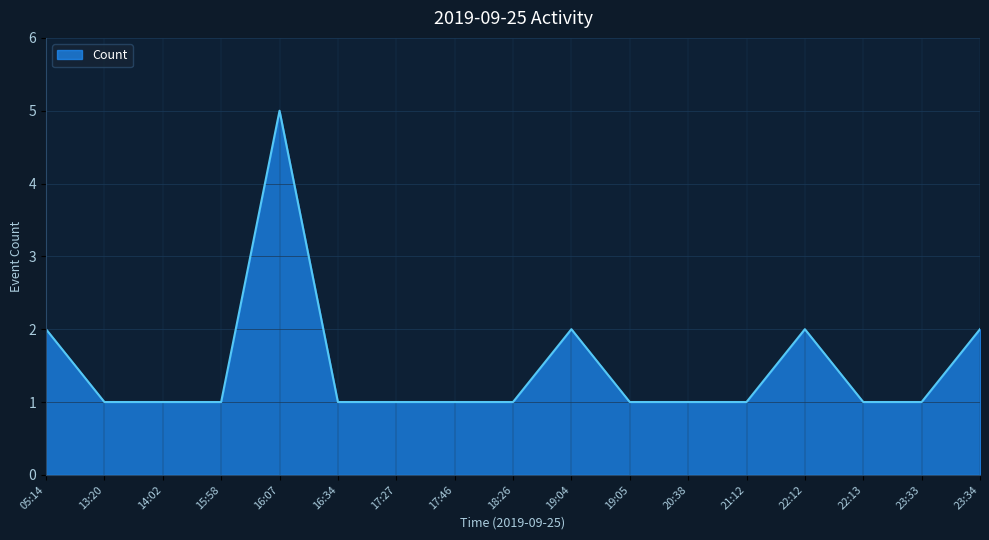

What position from the right is 19:05?

7